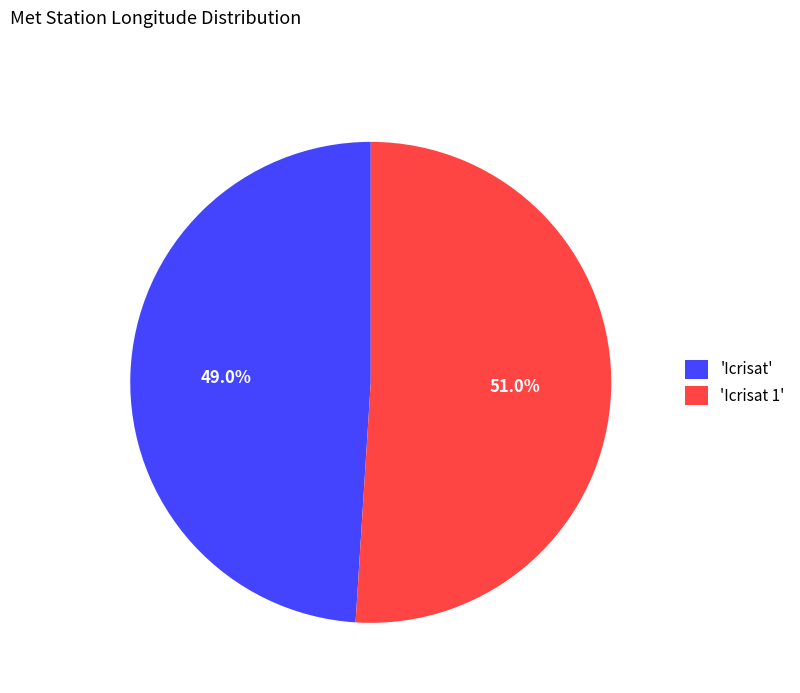

To the nearest percent, what is the average slice percentage?

50%